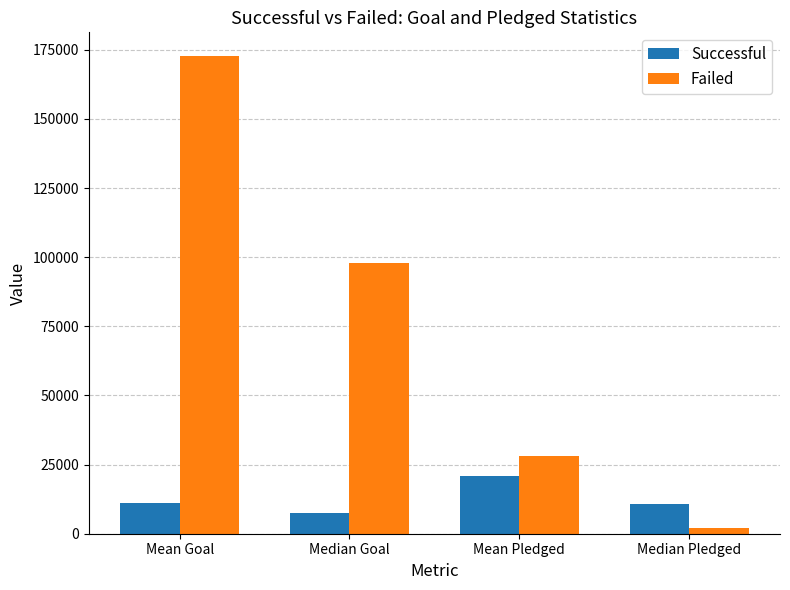

Is the value of Successful at Median Goal greater than the value of Failed at Median Goal?

No